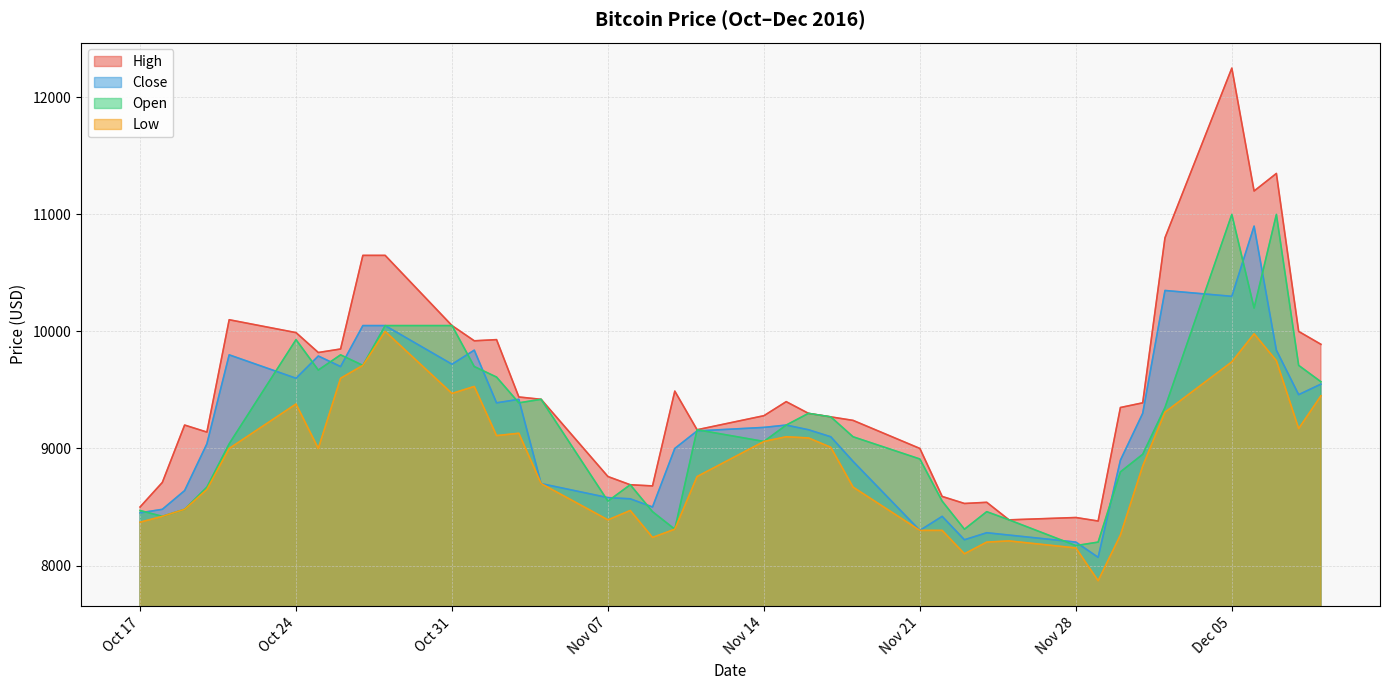

True or false: Close and Low intersect in this chart.

False